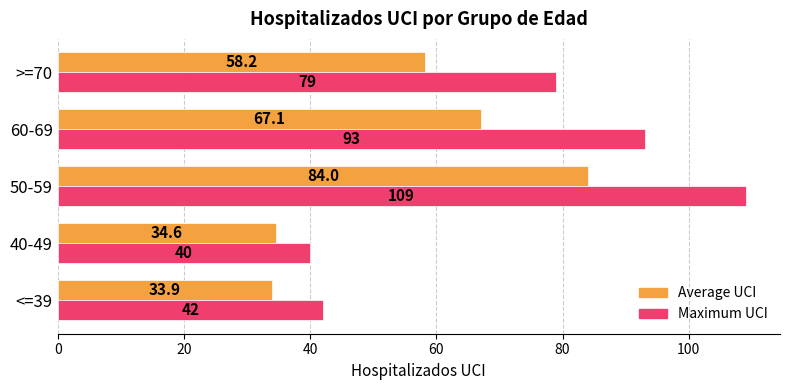

What is the approximate value of Maximum UCI at 50-59?

109.0